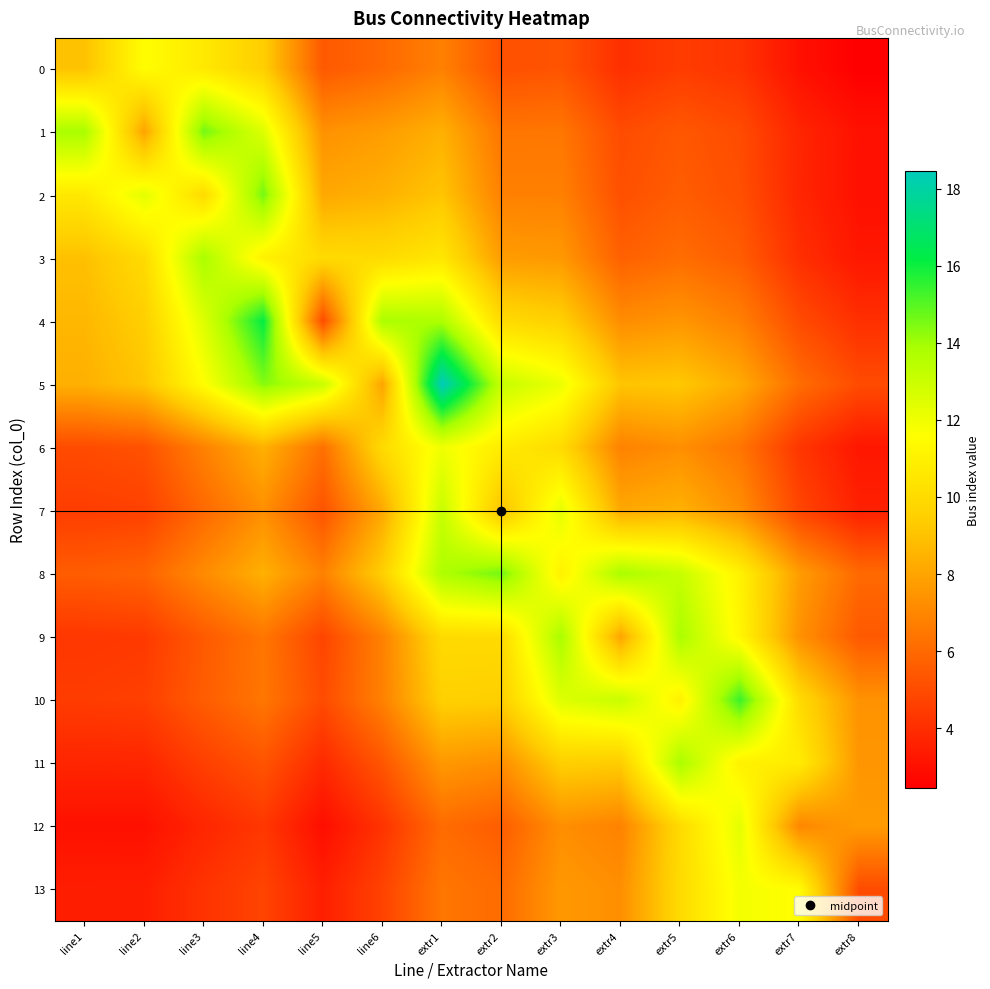

Reading right to left, transcribe all the data shown in this chart.

0: extr8=2.4	extr7=3.0	extr6=4.2	extr5=4.5	extr4=4.1	extr3=5.3	extr2=5.2	extr1=6.8	line6=6.0	line5=5.5	line4=9.5	line3=10.6	line2=11.5	line1=9.0
1: extr8=3.0	extr7=3.7	extr6=5.0	extr5=5.4	extr4=5.0	extr3=6.5	extr2=6.4	extr1=8.4	line6=7.7	line5=7.4	line4=12.5	line3=14.6	line2=8.0	line1=13.8
2: extr8=3.0	extr7=3.8	extr6=5.1	extr5=5.6	extr4=5.2	extr3=6.8	extr2=6.8	extr1=9.1	line6=8.4	line5=8.1	line4=14.6	line3=10.0	line2=12.3	line1=10.6
3: extr8=3.2	extr7=4.1	extr6=5.6	extr5=6.1	extr4=5.7	extr3=7.6	extr2=7.7	extr1=10.5	line6=10.0	line5=10.0	line4=11.0	line3=13.8	line2=10.0	line1=8.9
4: extr8=4.1	extr7=5.0	extr6=6.8	extr5=7.5	extr4=7.2	extr3=9.5	extr2=10.0	extr1=13.8	line6=13.8	line5=5.0	line4=16.2	line3=12.5	line2=9.5	line1=8.6
5: extr8=5.0	extr7=6.1	extr6=8.2	extr5=9.2	extr4=9.1	extr3=12.1	extr2=13.1	extr1=18.5	line6=8.0	line5=13.1	line4=14.4	line3=11.6	line2=9.1	line1=8.4
6: extr8=3.2	extr7=4.3	extr6=6.4	extr5=7.3	extr4=6.8	extr3=10.0	extr2=10.8	extr1=12.0	line6=10.0	line5=6.2	line4=8.4	line3=6.8	line2=5.2	line1=5.0
7: extr8=3.6	extr7=4.8	extr6=7.3	extr5=8.4	extr4=8.1	extr3=12.3	extr2=9.0	extr1=13.1	line6=8.1	line5=5.3	line4=7.3	line3=6.0	line2=4.6	line1=4.5
8: extr8=6.0	extr7=7.7	extr6=11.1	extr5=13.1	extr4=13.8	extr3=11.0	extr2=14.6	extr1=13.8	line6=9.5	line5=6.8	line4=8.4	line3=7.1	line2=5.8	line1=5.6
9: extr8=5.5	extr7=7.4	extr6=11.2	extr5=13.8	extr4=8.0	extr3=13.8	extr2=10.0	extr1=10.0	line6=6.8	line5=4.8	line4=6.4	line3=5.5	line2=4.4	line1=4.3
10: extr8=7.4	extr7=10.0	extr6=15.4	extr5=11.0	extr4=13.1	extr3=12.5	extr2=9.5	extr1=9.5	line6=6.8	line5=5.0	line4=6.5	line3=5.6	line2=4.6	line1=4.5
11: extr8=7.5	extr7=10.8	extr6=11.0	extr5=13.8	extr4=9.4	extr3=9.5	extr2=7.3	extr1=7.6	line6=5.4	line5=3.9	line4=5.3	line3=4.6	line2=3.8	line1=3.7
12: extr8=7.7	extr7=7.0	extr6=12.3	extr5=10.0	extr4=6.8	extr3=7.3	extr2=5.6	extr1=6.1	line6=4.2	line5=2.9	line4=4.3	line3=3.8	line2=3.0	line1=3.0
13: extr8=5.0	extr7=11.5	extr6=11.9	extr5=10.0	extr4=7.3	extr3=7.6	extr2=6.1	extr1=6.5	line6=4.7	line5=3.5	line4=4.8	line3=4.2	line2=3.5	line1=3.5